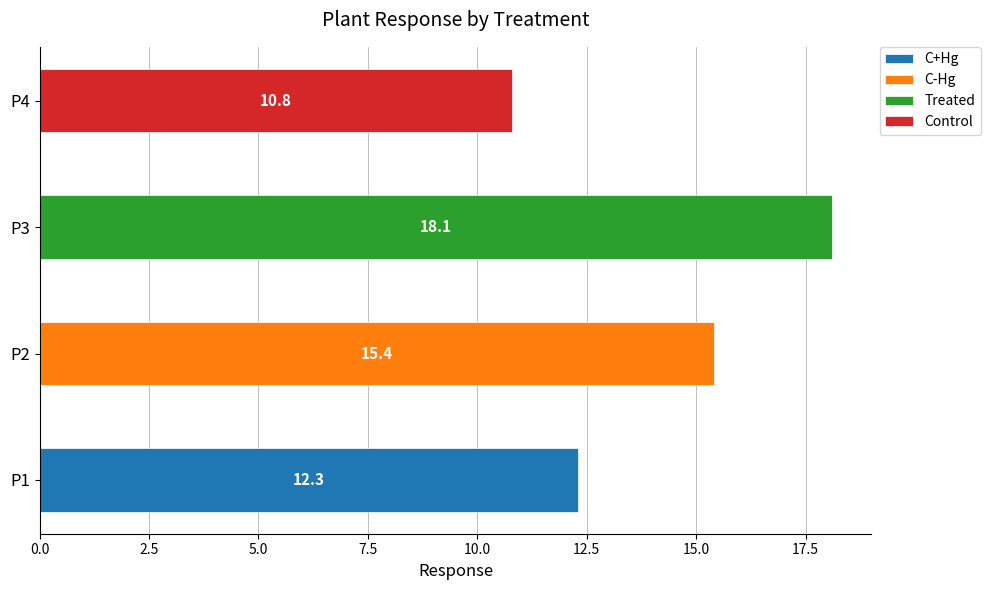

What is the difference between the maximum and minimum values?

7.3